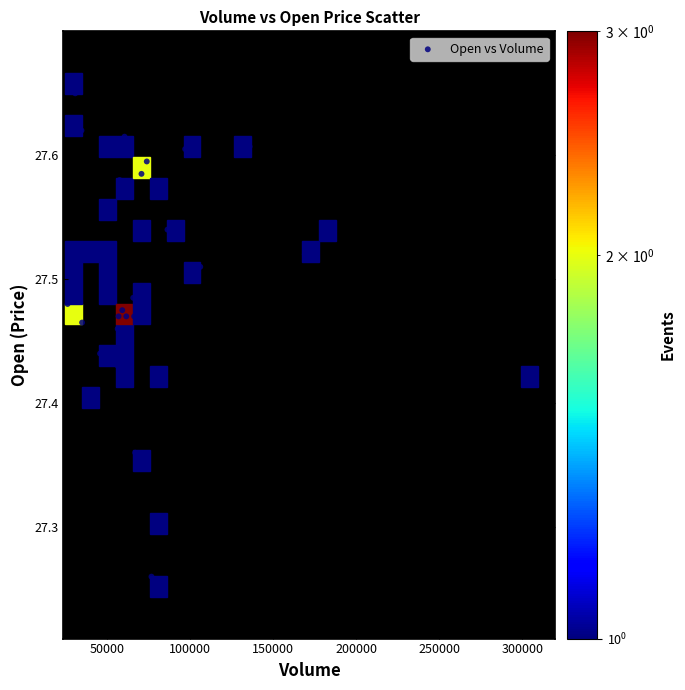

What is the range of X values (max minus min)?

277947.0